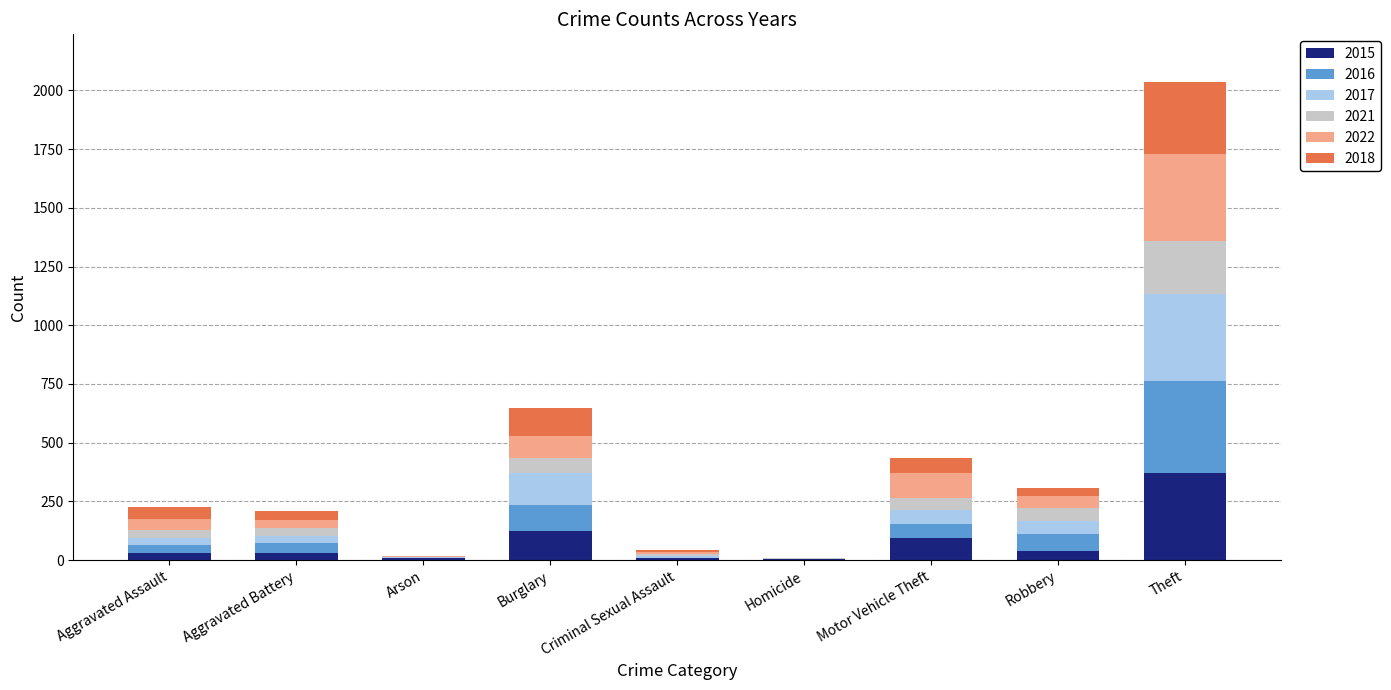

What is the sum of all 2015 values?

713